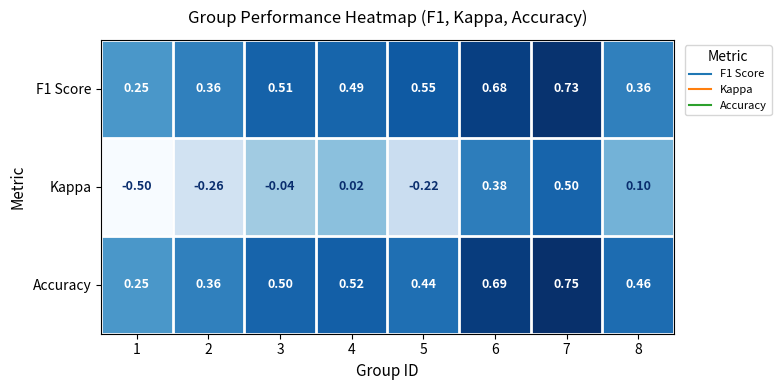

Which series has the largest range (max minus min)?

Kappa